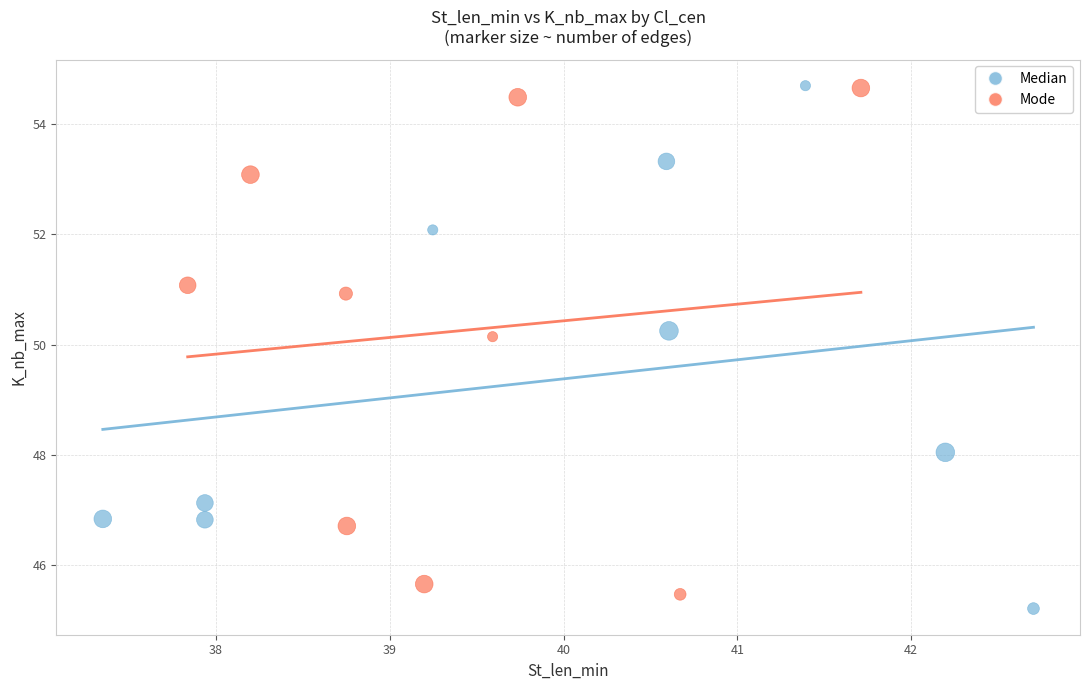

What are all the series names shown in the legend?

Median, Mode